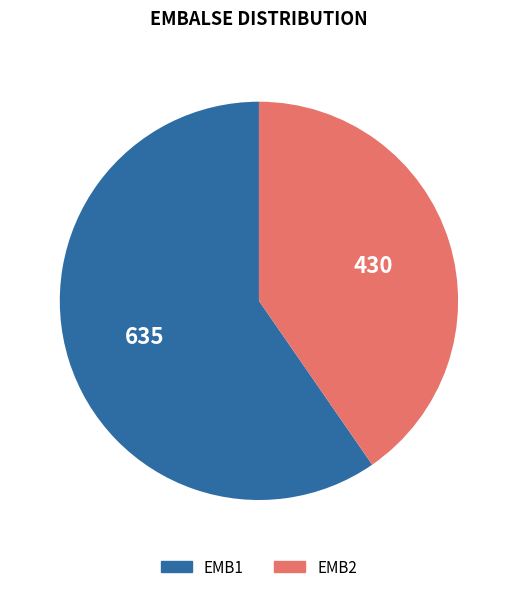

Rank the categories by value from lowest to highest.

EMB2, EMB1